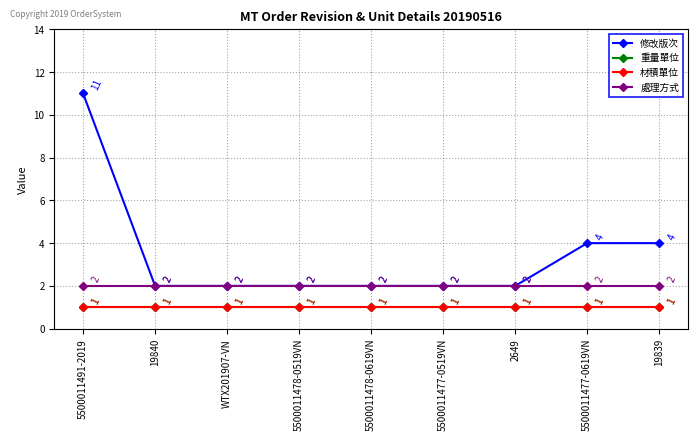

Is this an area chart (filled region under the line)?

No